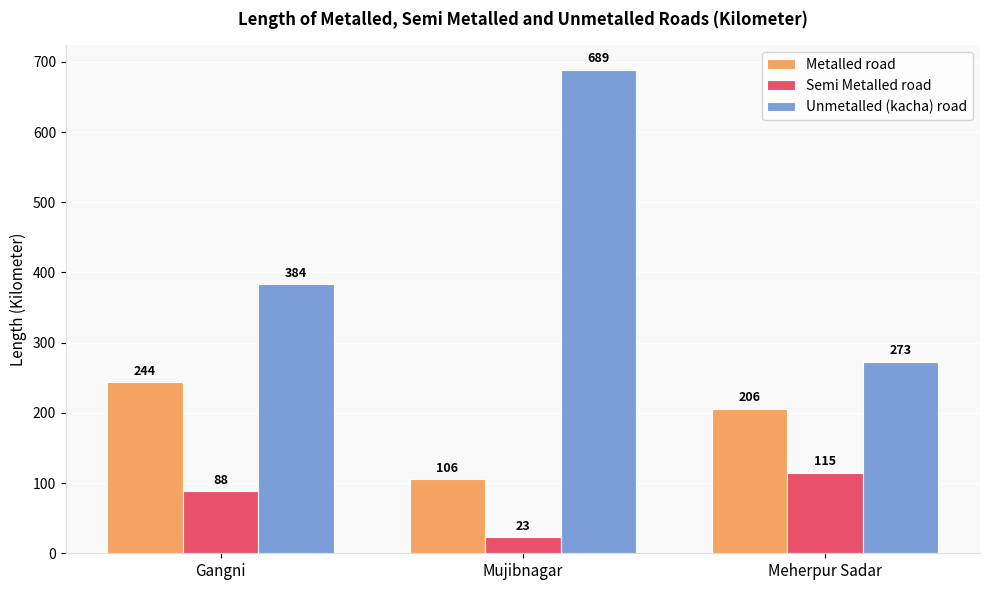

Which series has the largest range (max minus min)?

Unmetalled (kacha) road